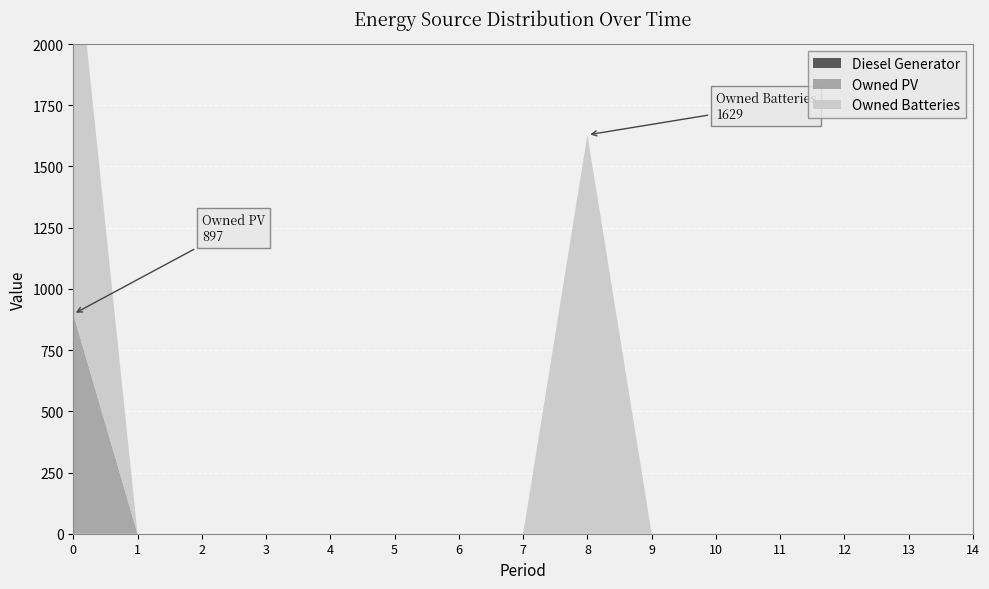

Reading left to right, transcribe all the data shown in this chart.

Diesel Generator: 0	0	0	0	0	0	0	0	0	0	0	0	0	0	0
Owned PV: 897	0	0	0	0	0	0	0	0	0	0	0	0	0	0
Owned Batteries: 1629	0	0	0	0	0	0	0	1629	0	0	0	0	0	0